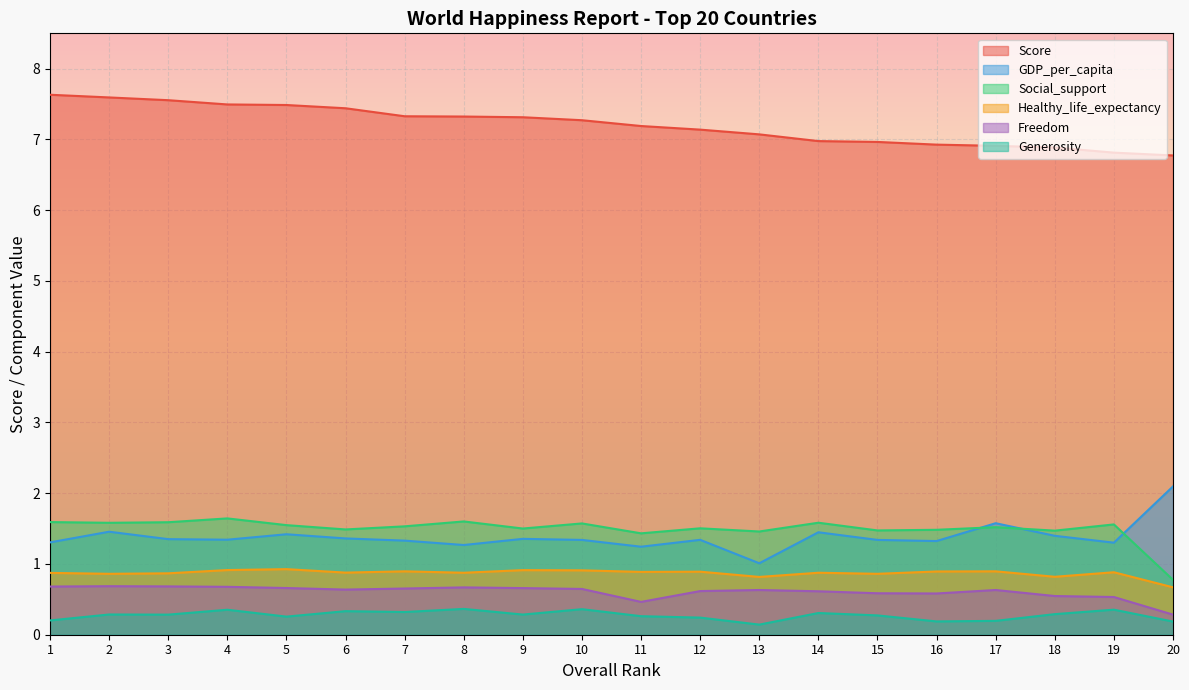

What is the maximum value shown in the chart?

7.6